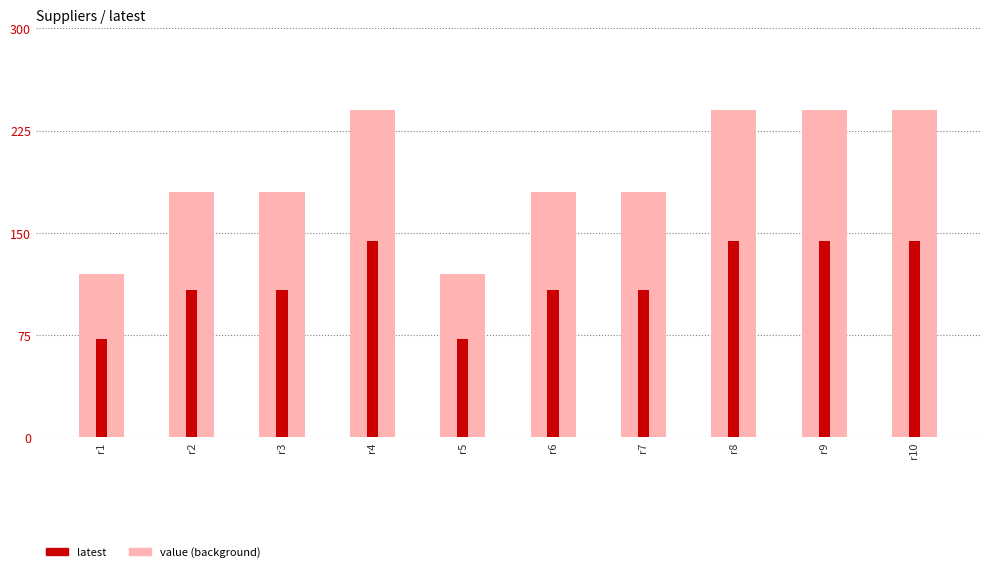

Count the number of data series in this chart.

2